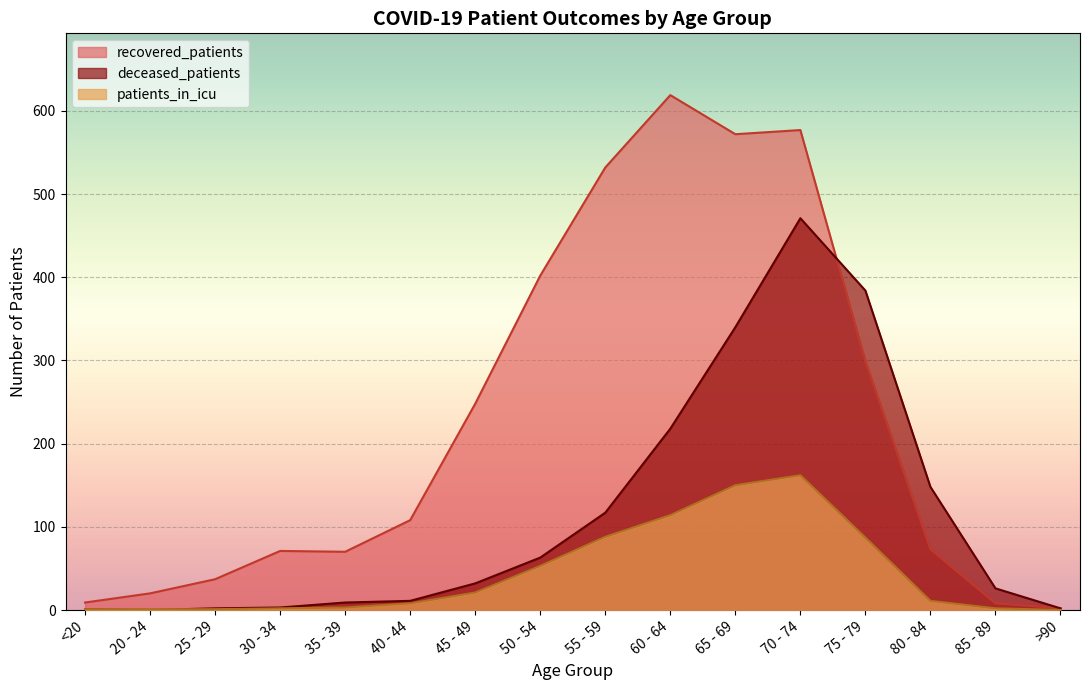

Which series ends up on top after the final intersection of recovered_patients and deceased_patients?

deceased_patients